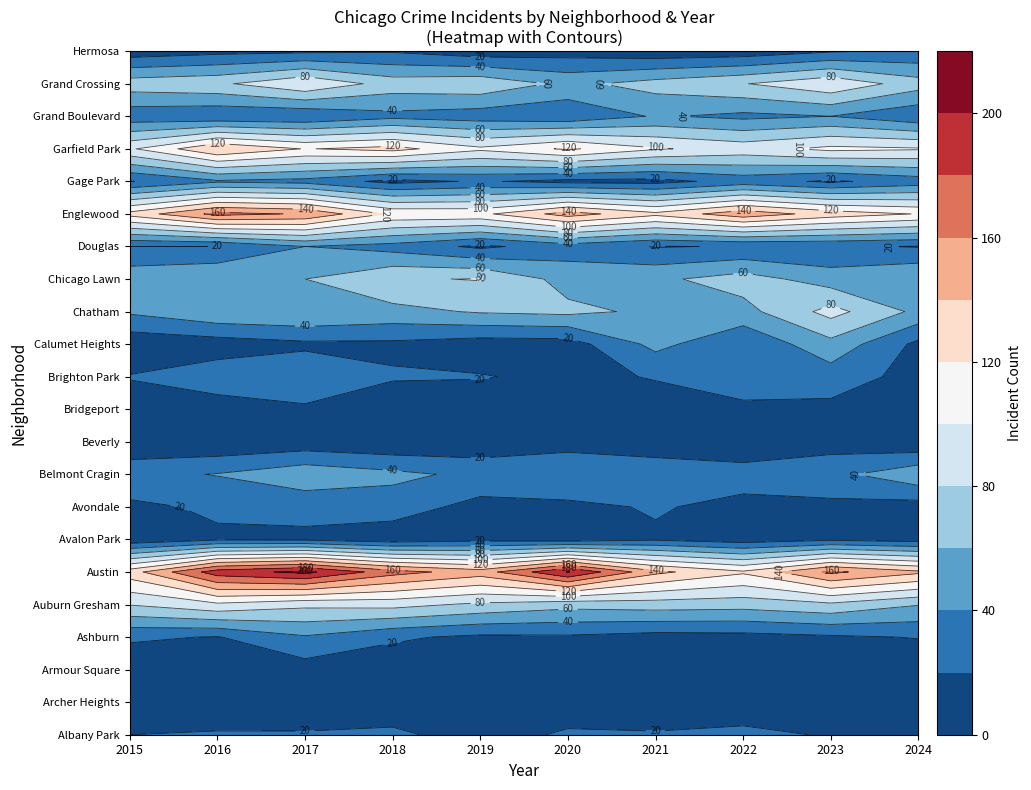

How many categories are shown in the chart?

10